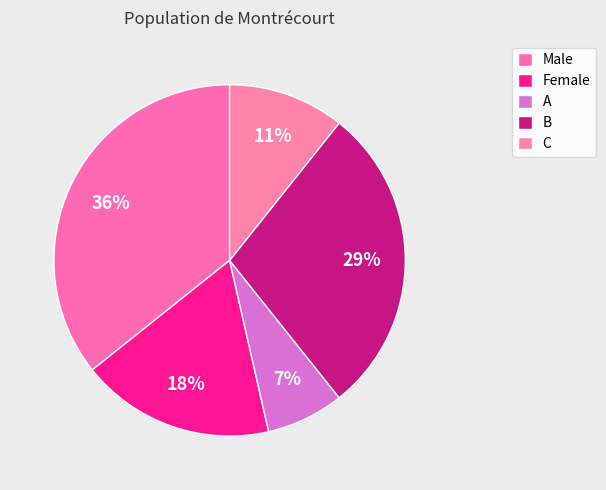

Rank the categories by value from highest to lowest.

Male, B, Female, C, A